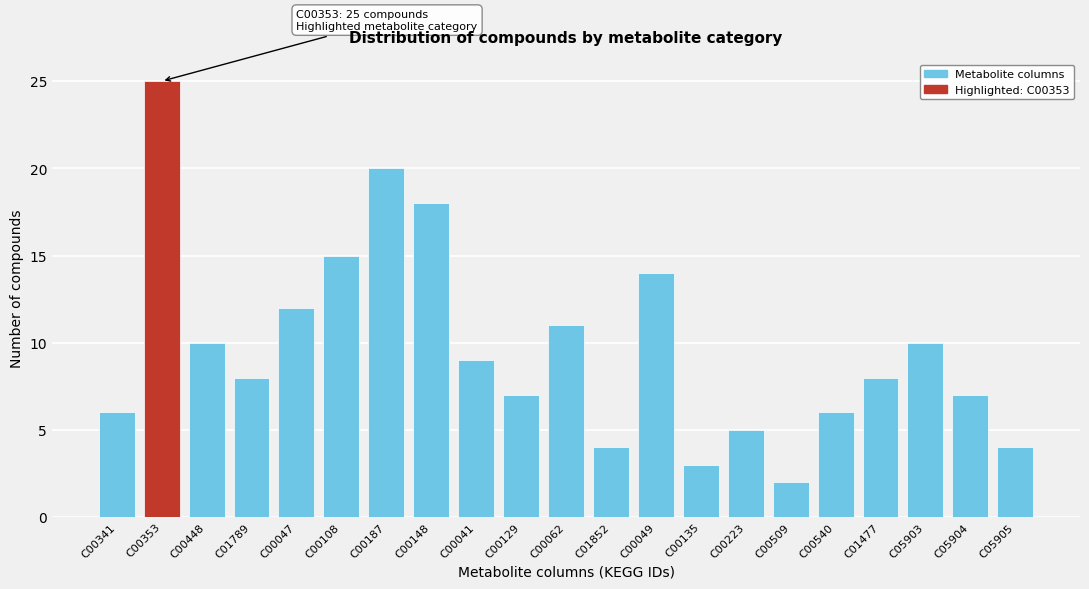

Reading left to right, extract all data points from this chart.

C00341=6	C00353=25	C00448=10	C01789=8	C00047=12	C00108=15	C00187=20	C00148=18	C00041=9	C00129=7	C00062=11	C01852=4	C00049=14	C00135=3	C00223=5	C00509=2	C00540=6	C01477=8	C05903=10	C05904=7	C05905=4